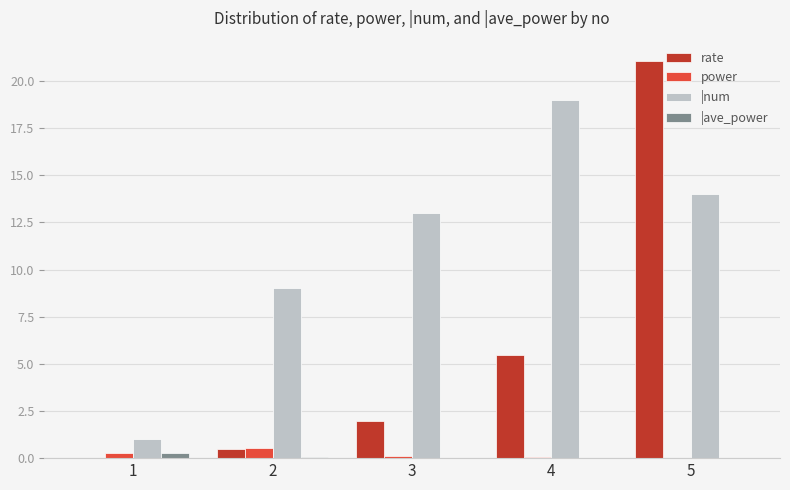

Is the value of |ave_power at 1 greater than the value of rate at 4?

No